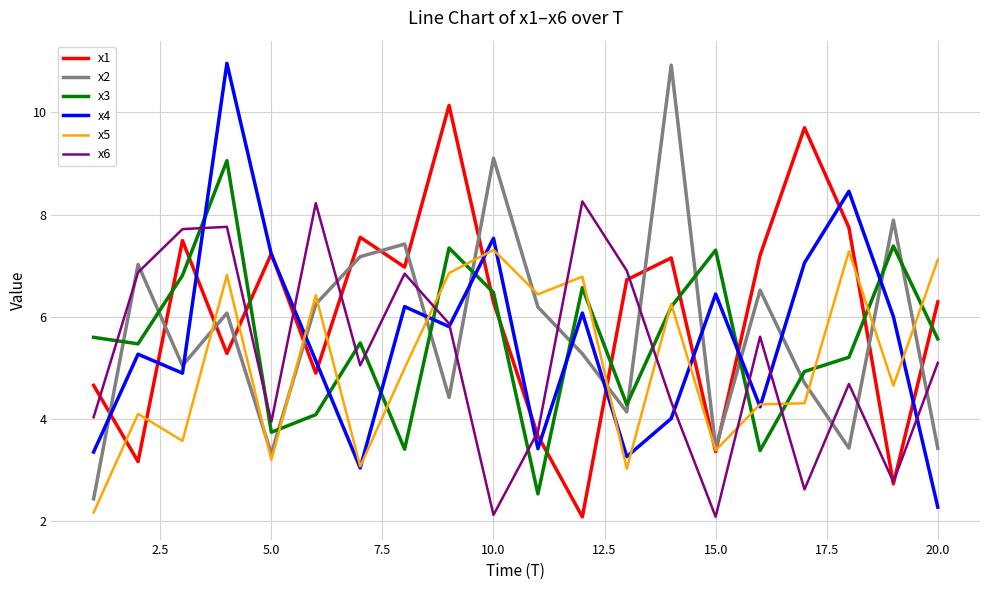

True or false: x2 and x3 cross at least once.

True